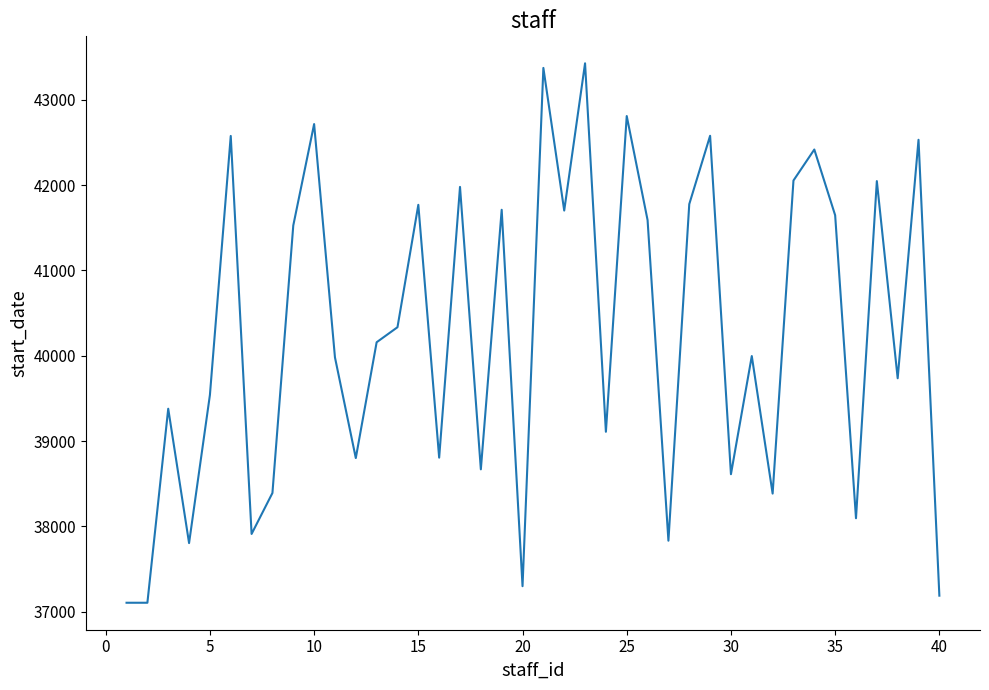

What is the maximum value shown in the chart?

43426